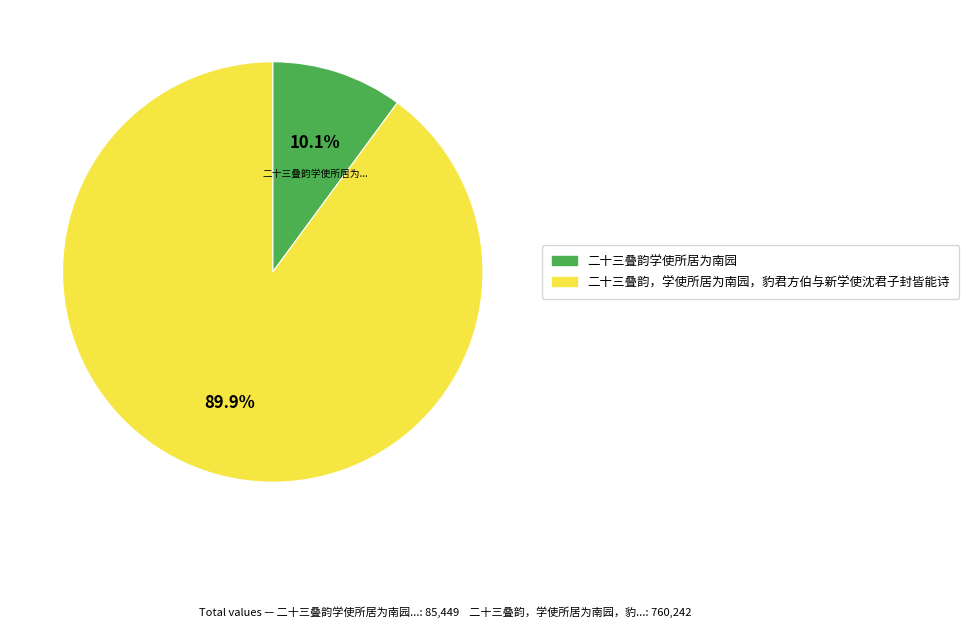

To the nearest percent, what is the difference between the 二十三叠韵学使所居为南园 and 二十三叠韵，学使所居为南园，豹君方伯与新学使沈君子封皆能诗 slice percentages?

80%